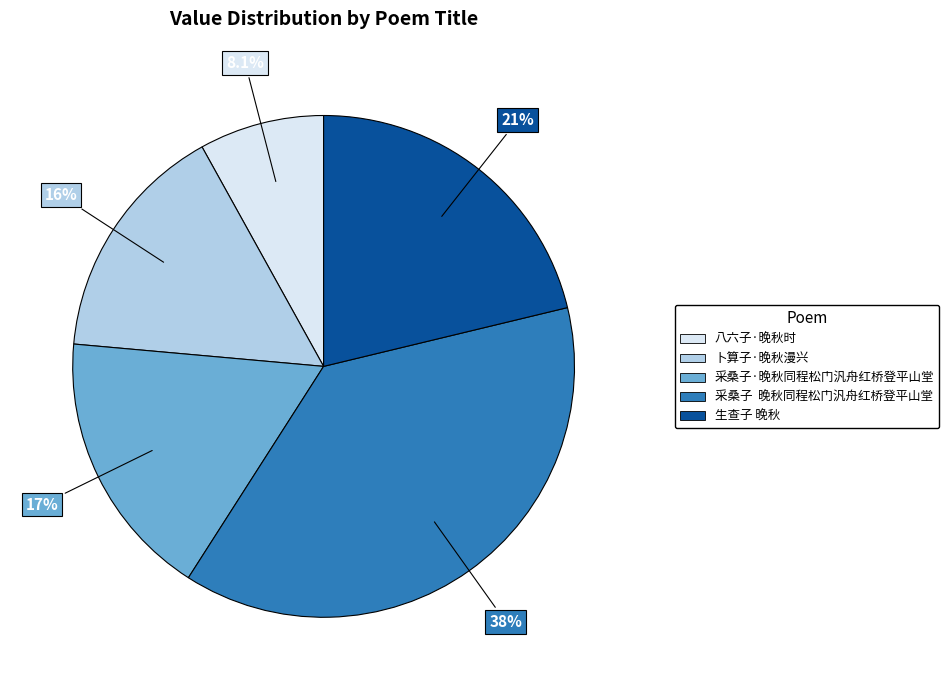

How much of the chart is everything except 采桑子 晚秋同程松门汎舟红桥登平山堂?

62.2%